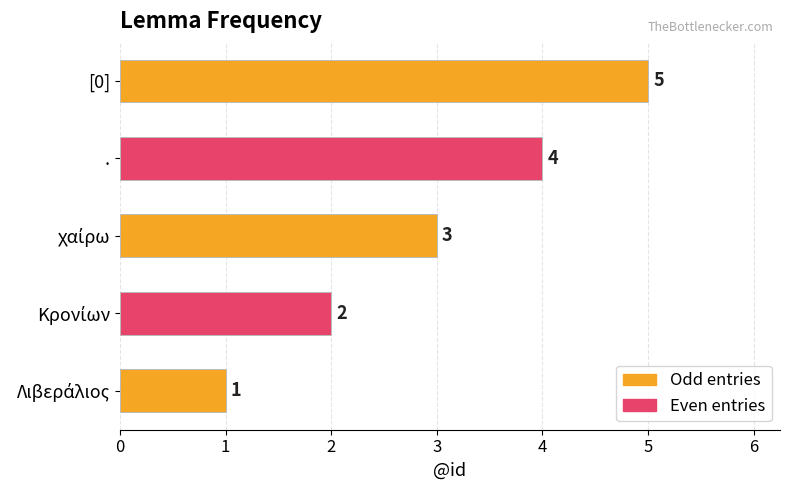

What is the sum of all values?

15